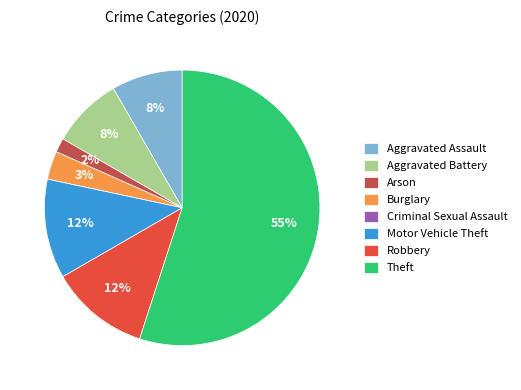

To the nearest percent, what is the average slice percentage?

12%